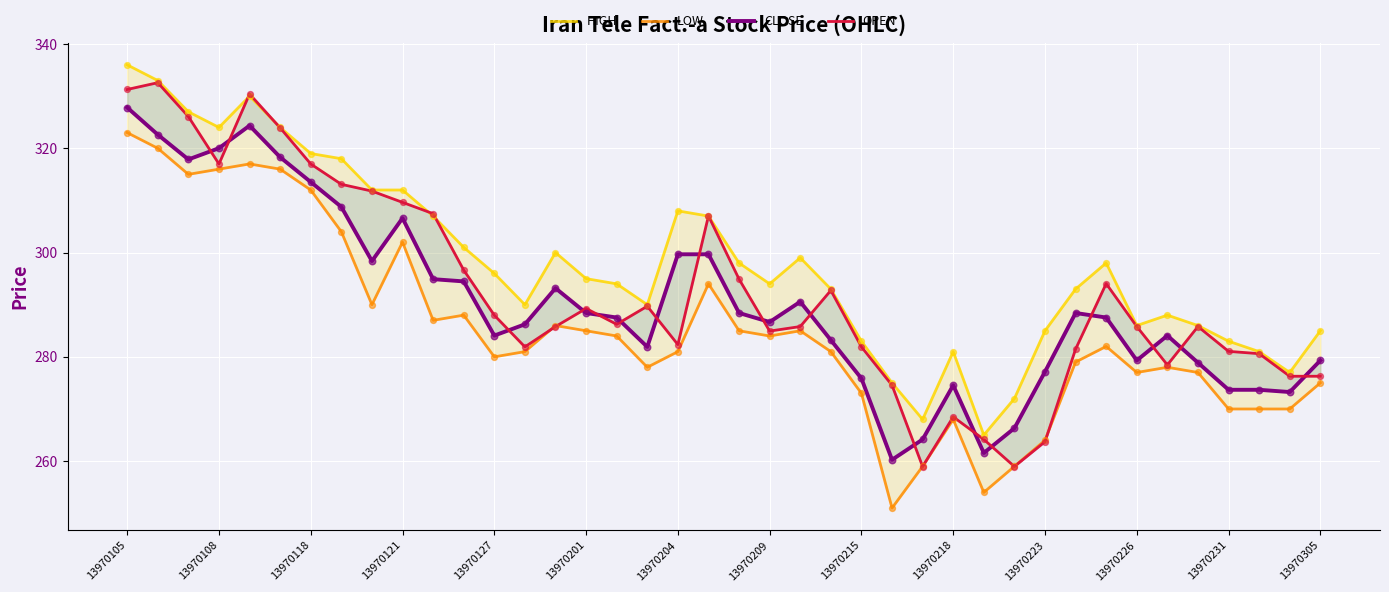

What are all the series names shown in the legend?

HIGH, LOW, CLOSE, OPEN